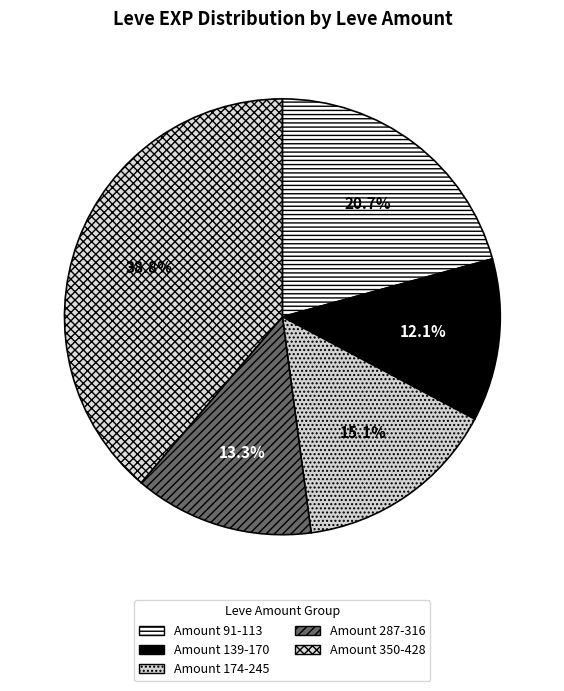

Count the number of slices in the pie.

5